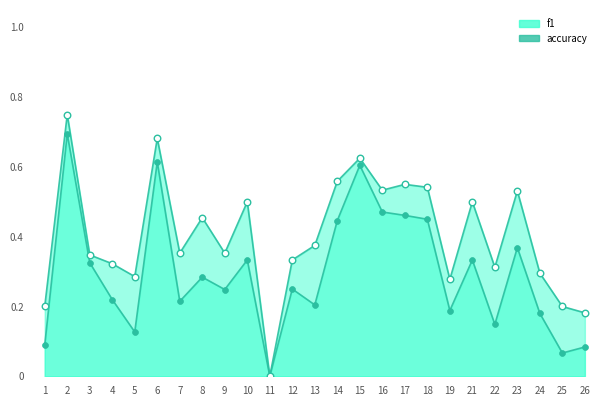

What is the total value across all series at 9?

0.6